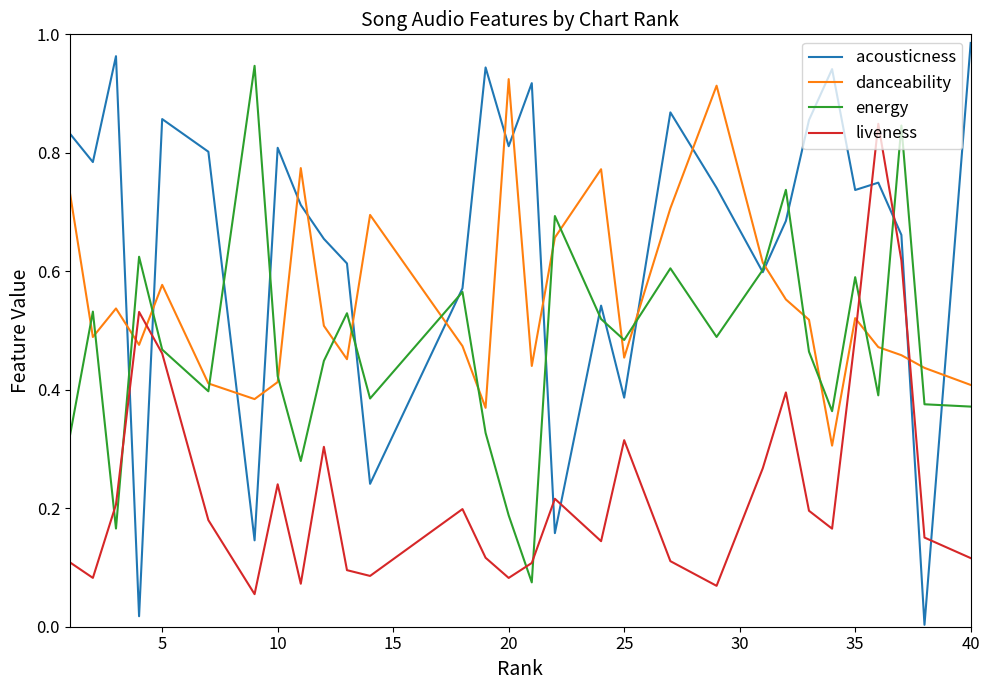

Which series has the largest range (max minus min)?

acousticness